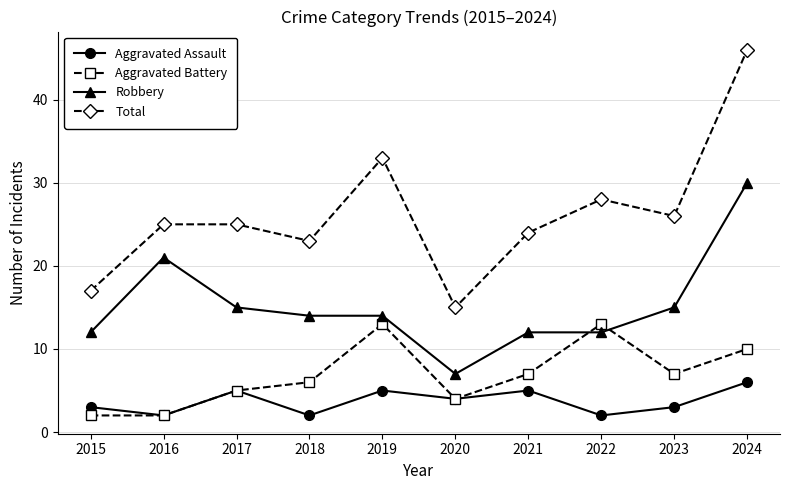

Reading left to right, list all the values displayed in this chart.

Aggravated Assault: 3	2	5	2	5	4	5	2	3	6
Aggravated Battery: 2	2	5	6	13	4	7	13	7	10
Robbery: 12	21	15	14	14	7	12	12	15	30
Total: 17	25	25	23	33	15	24	28	26	46